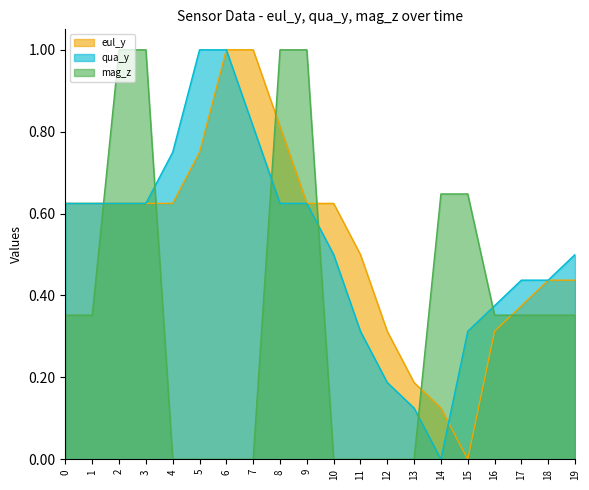

The qua_y series shows 0.6 at 3. True or false?

True